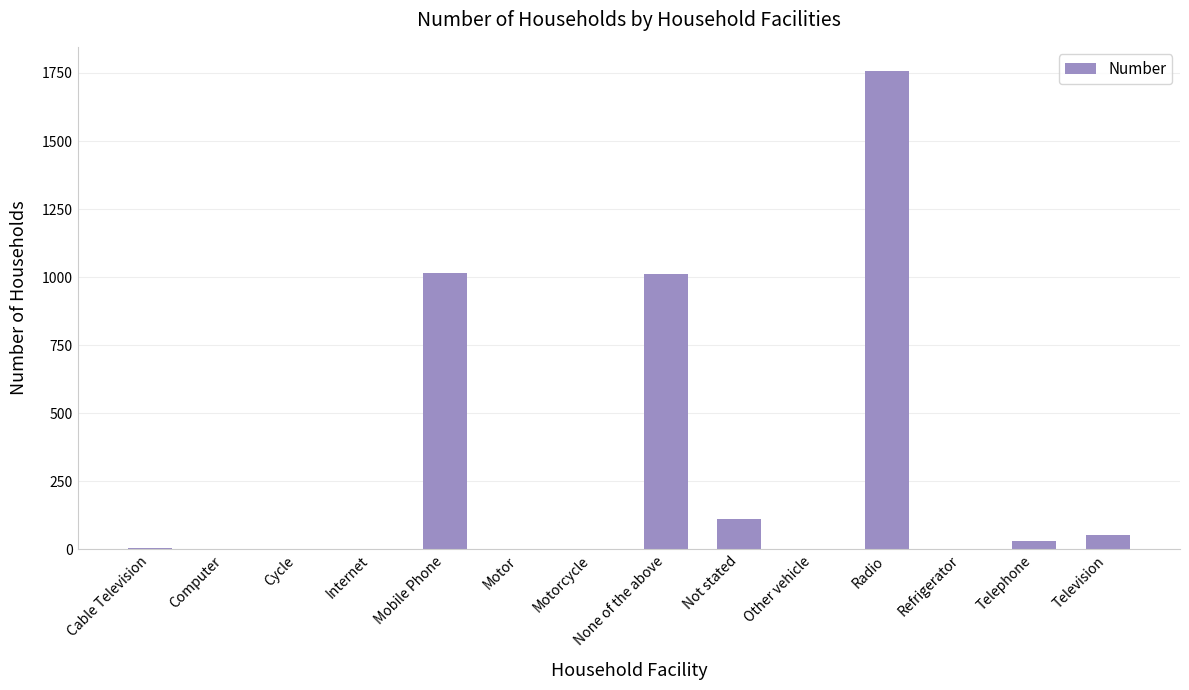

What is the sum of all values?

3989